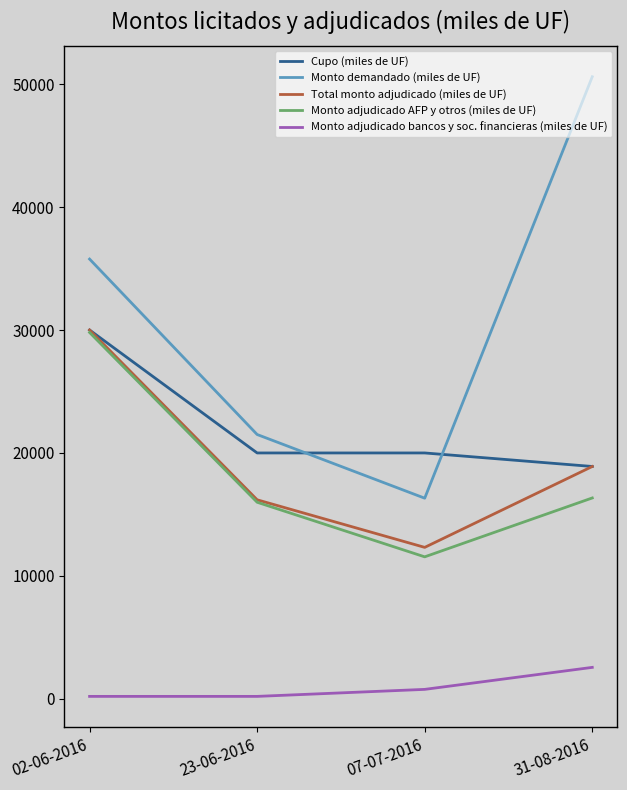

True or false: Monto demandado (miles de UF) has more than 1 points higher than both neighbors.

False